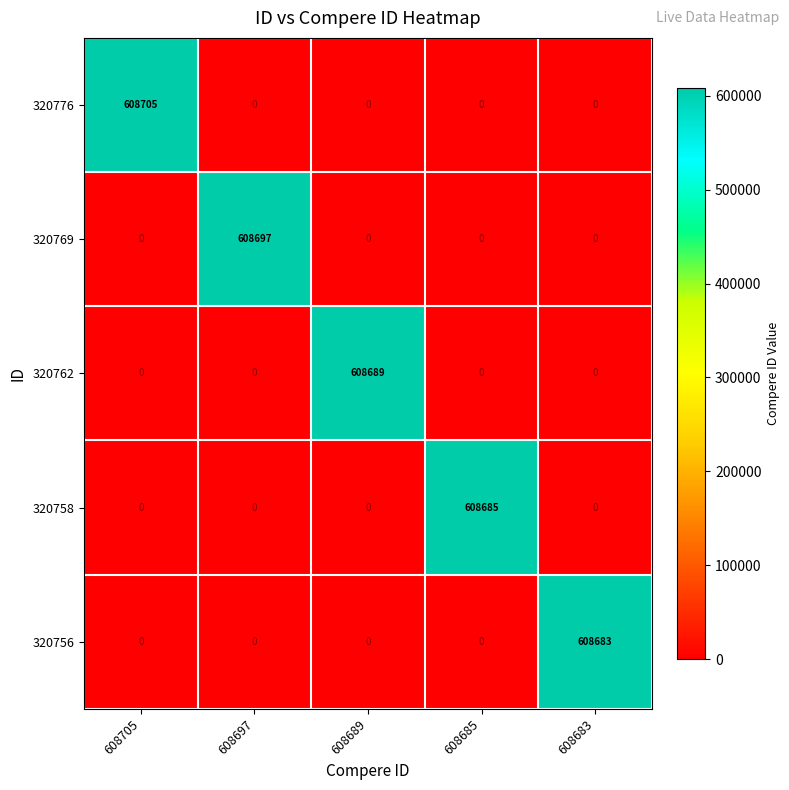

What is the sum of all 320756 values?

608683